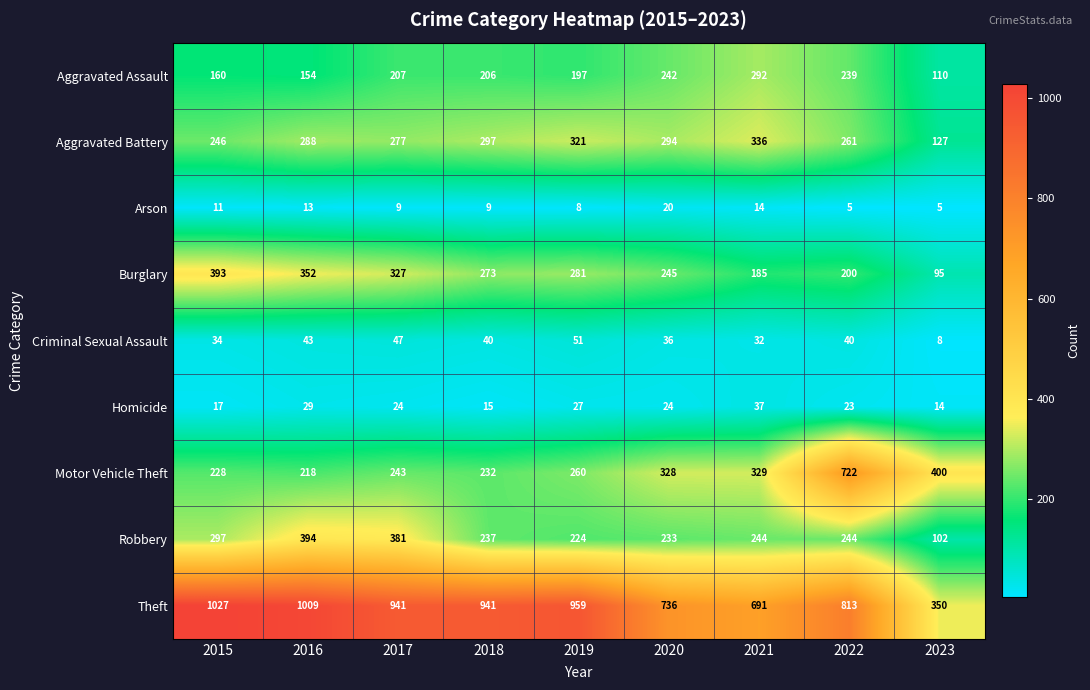

At which category is the sum across all series the highest?

2022